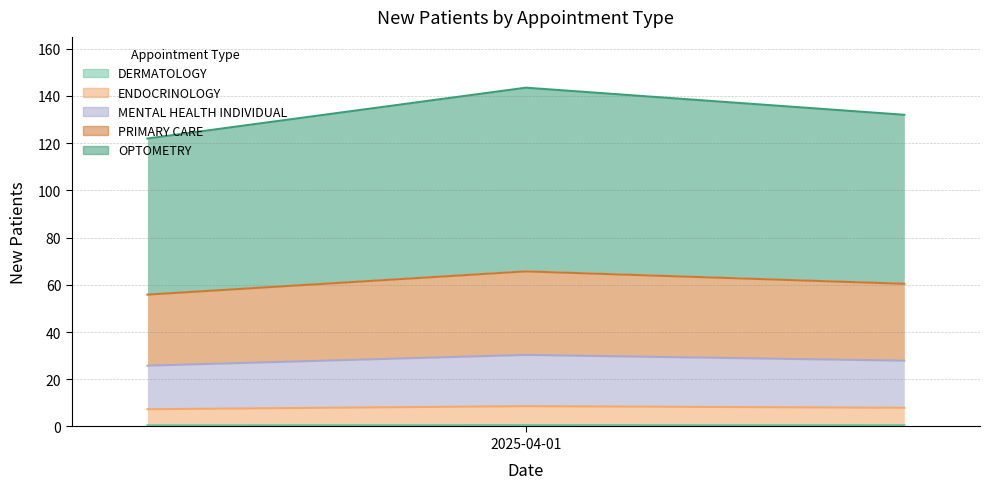

The value of PRIMARY CARE at 2025-04-01 is 33.6. True or false?

False